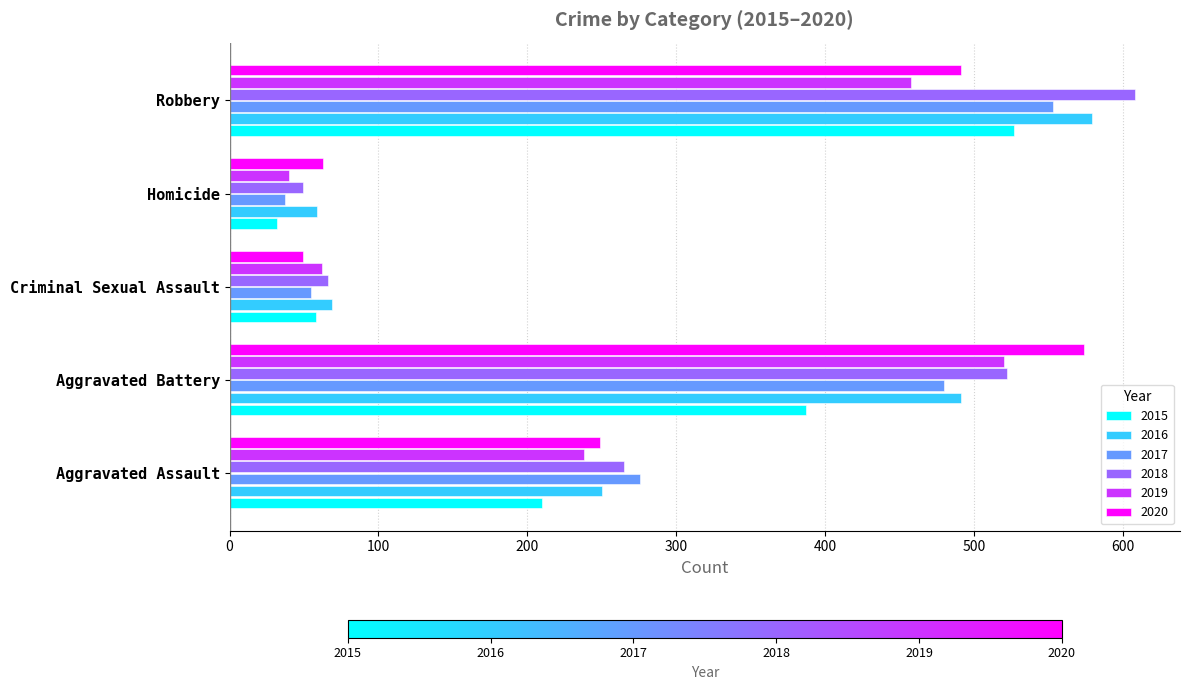

True or false: 2017 has a value of 76 at Criminal Sexual Assault.

False